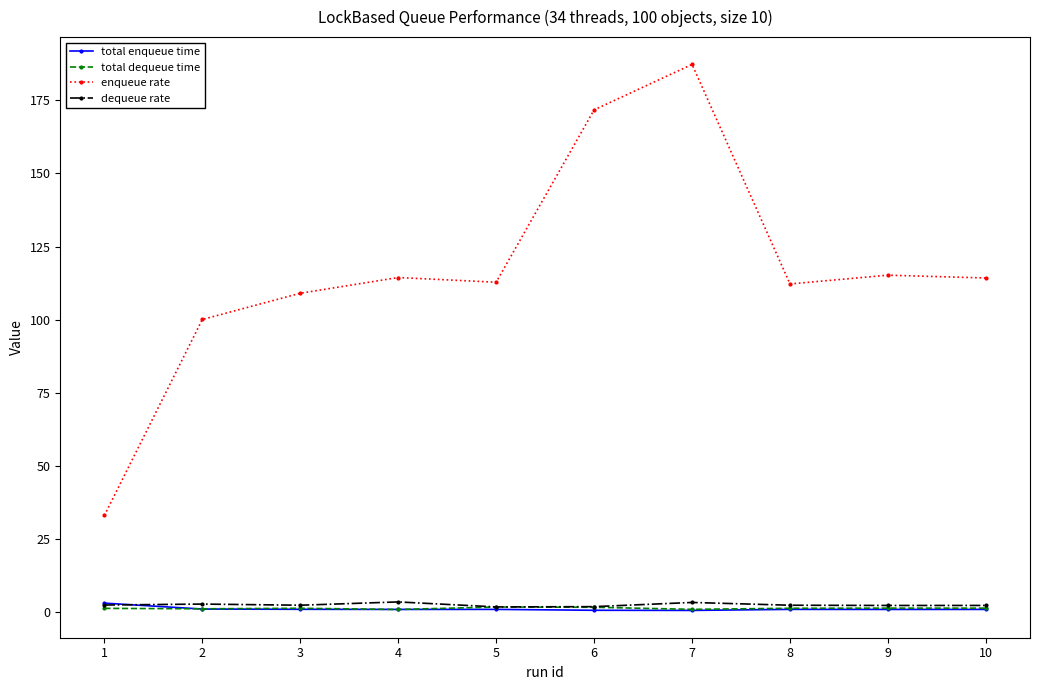

At which category is the sum across all series the highest?

7